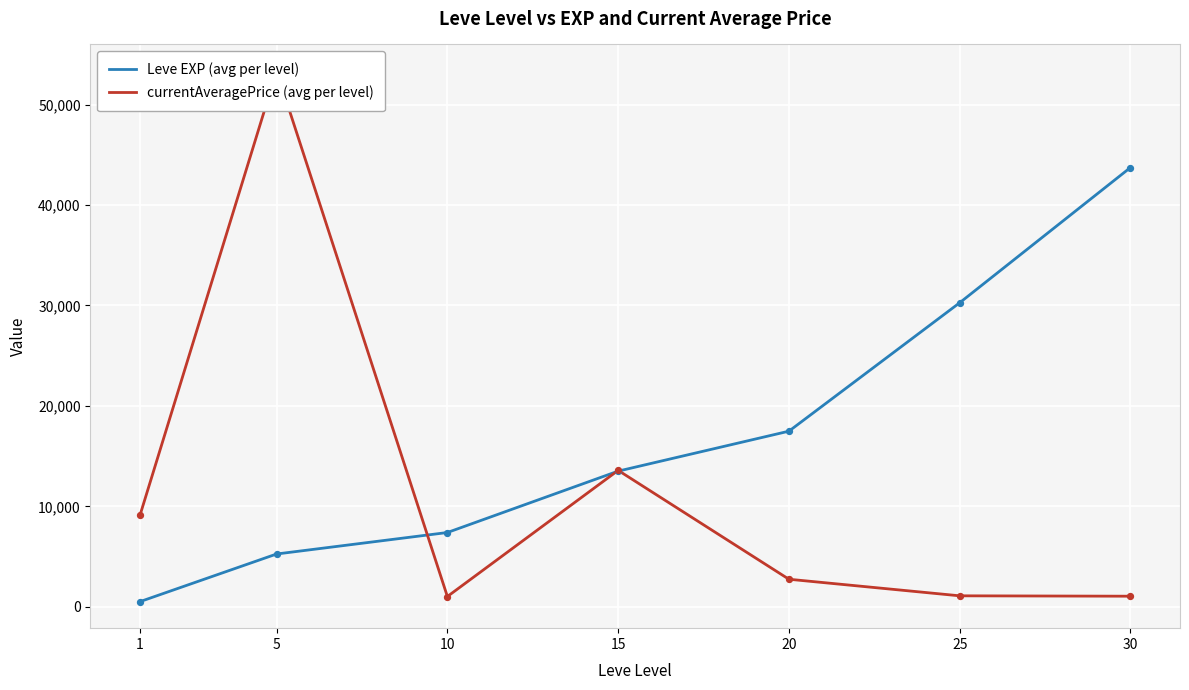

Which series reaches the minimum Y coordinate?

Leve EXP (avg per level)